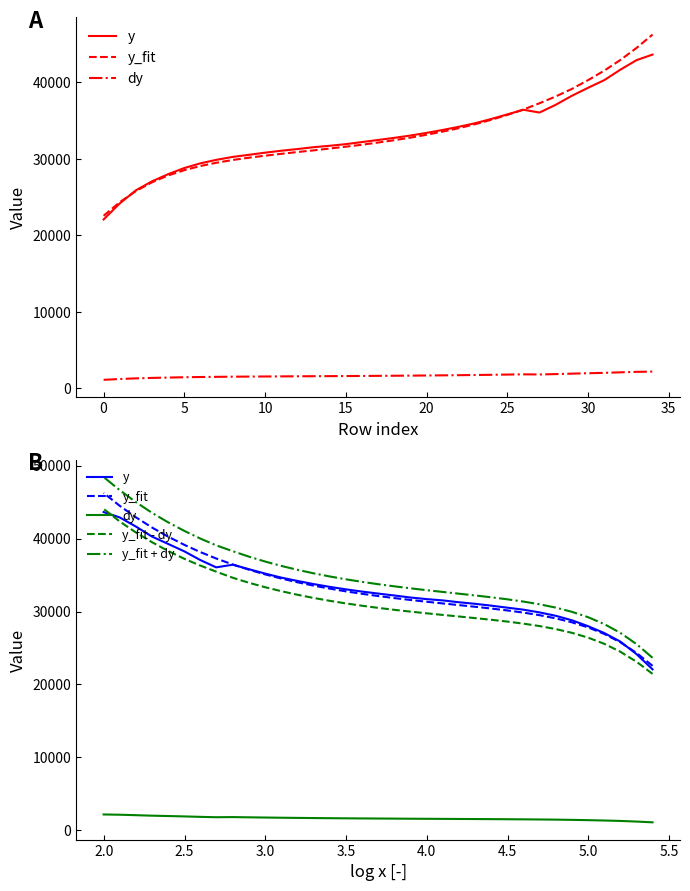

What is the average value of the dy series?

1653.7